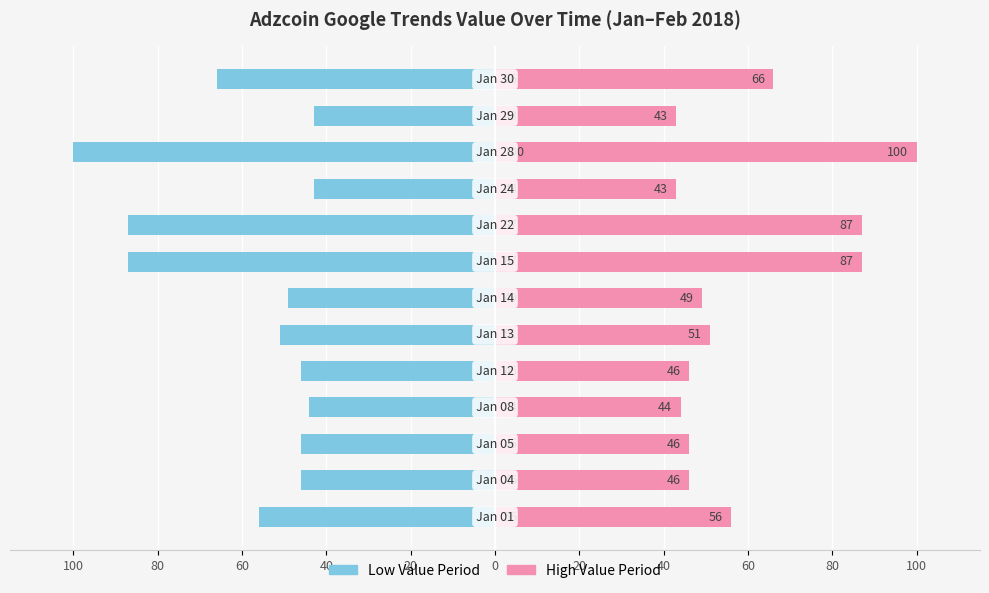

Which has a higher value, 60 or 80?

60